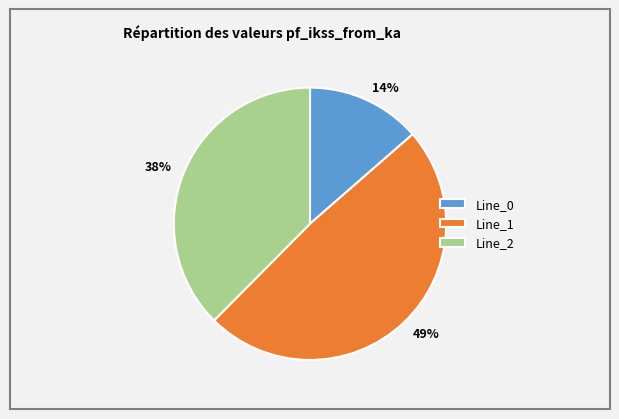

To the nearest percent, what is the average slice percentage?

33%